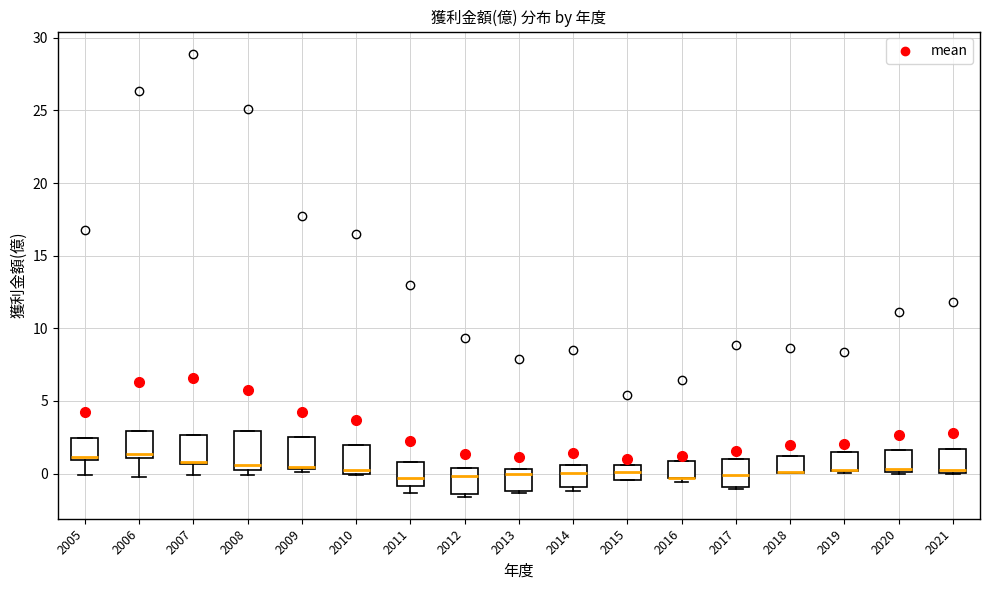

Reading left to right, read every box against the y-axis: the position of its median line, the range the box covers, and the ends of its whiskers. The values are not printed on the chart, so give them approximately, as read against the axis.

2005: median 1.0 (just above the box's lower edge), box 1.0 to 2.5, whiskers 0.0 to 2.5
2006: median 1.5, box 1.0 to 3.0, whiskers 0.0 to 3.0
2007: median 1.0, box 0.5 to 2.5, whiskers 0.0 to 2.5
2008: median 0.5 (just above the box's lower edge), box 0.5 to 3.0, whiskers 0.0 to 3.0
2009: median 0.5, box 0.5 to 2.5, whiskers 0.0 to 2.5
2010: median 0.0 (just above the box's lower edge), box 0.0 to 2.0, whiskers 0.0 to 2.0
2011: median -0.5, box -1.0 to 1.0, whiskers -1.5 to 1.0
2012: median 0.0, box -1.5 to 0.5, whiskers -1.5 (just below the box's lower edge) to 0.5
2013: median 0.0, box -1.0 to 0.5, whiskers -1.5 to 0.5
2014: median 0.0, box -1.0 to 0.5, whiskers -1.0 (just below the box's lower edge) to 0.5
2015: median 0.0, box -0.5 to 0.5, whiskers -0.5 to 0.5
2016: median -0.5 (drawn on the box's lower edge), box -0.5 to 1.0, whiskers -0.5 (just below the box's lower edge) to 1.0
2017: median 0.0, box -1.0 to 1.0, whiskers -1.0 (just below the box's lower edge) to 1.0
2018: median 0.0 (drawn on the box's lower edge), box 0.0 to 1.0, whiskers 0.0 to 1.0
2019: median 0.0 (drawn on the box's lower edge), box 0.0 to 1.5, whiskers 0.0 to 1.5
2020: median 0.5, box 0.0 to 1.5, whiskers 0.0 to 1.5
2021: median 0.0 (just above the box's lower edge), box 0.0 to 1.5, whiskers 0.0 to 1.5